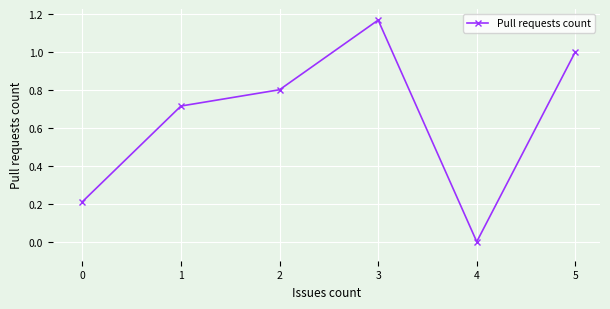

Rank the categories by value from lowest to highest.

4, 0, 1, 2, 5, 3